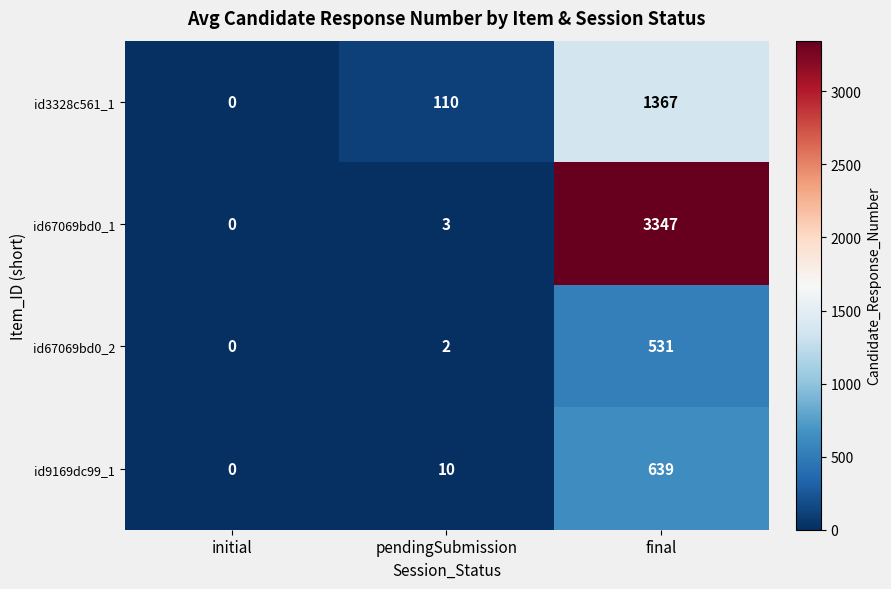

What is the difference between the highest and lowest values at pendingSubmission?

108